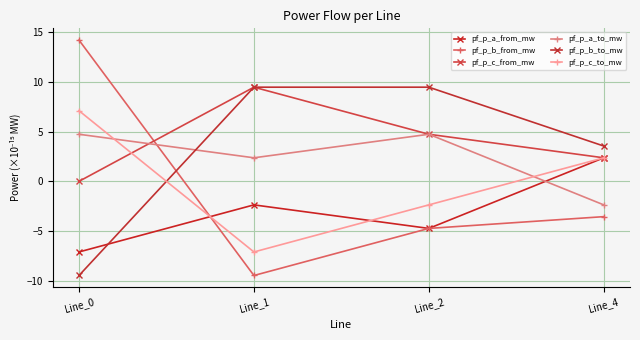

Between Line_0 and Line_1, which is larger?

Line_1